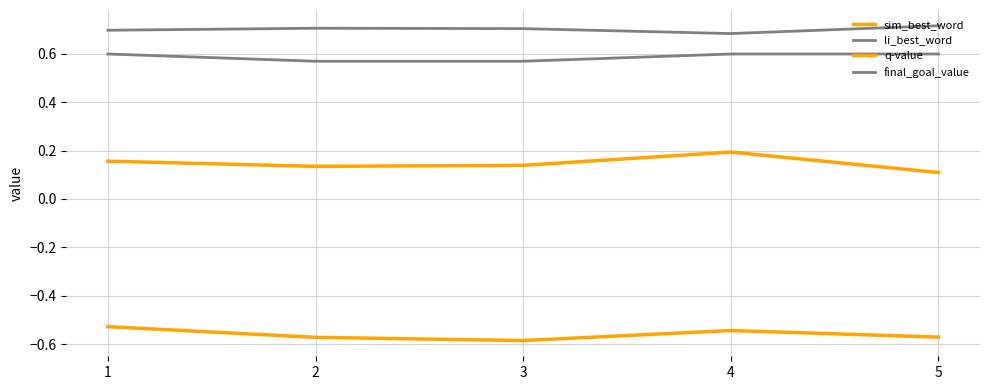

The value of final_goal_value at 2 is 0.1. True or false?

False